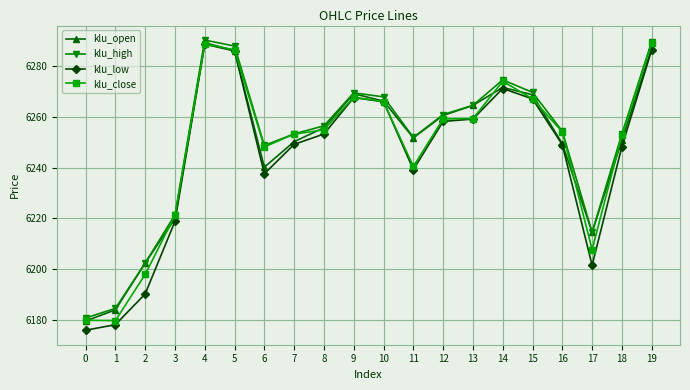

The klu_close series shows 2582.9 at 19. True or false?

False